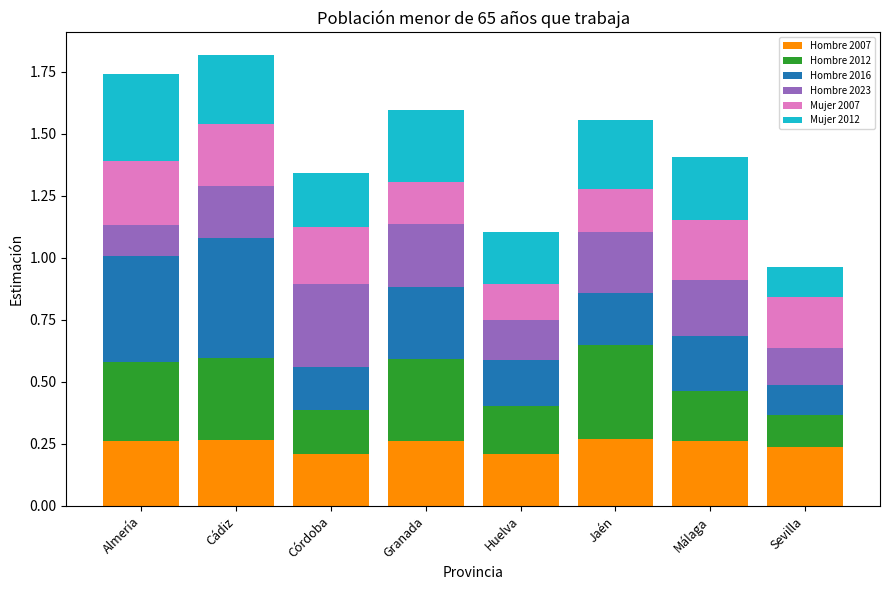

What is the total value across all series at Córdoba?

1.3